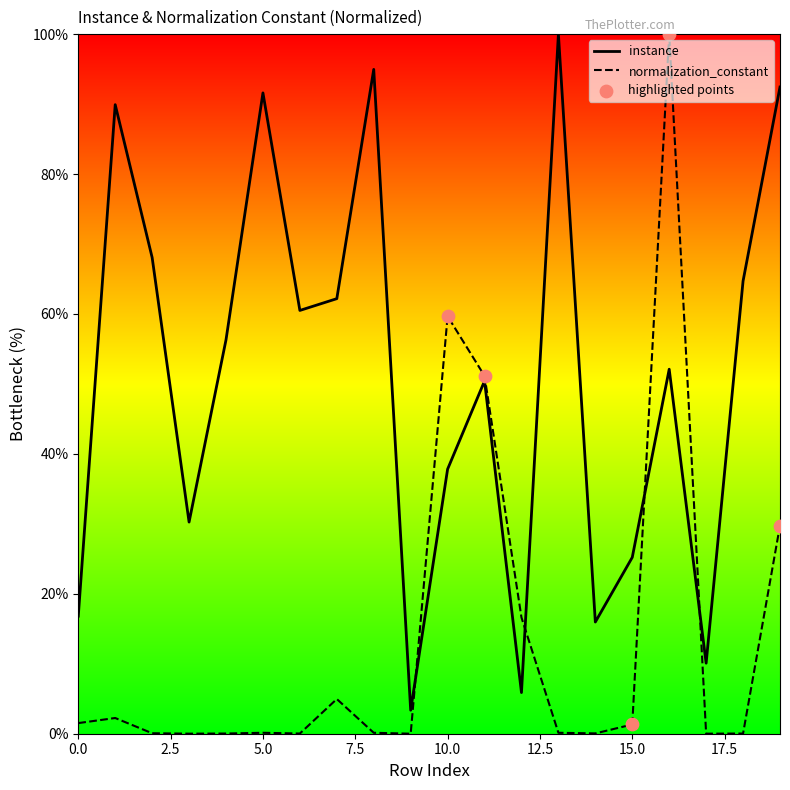

Which series has the largest total across all categories?

instance